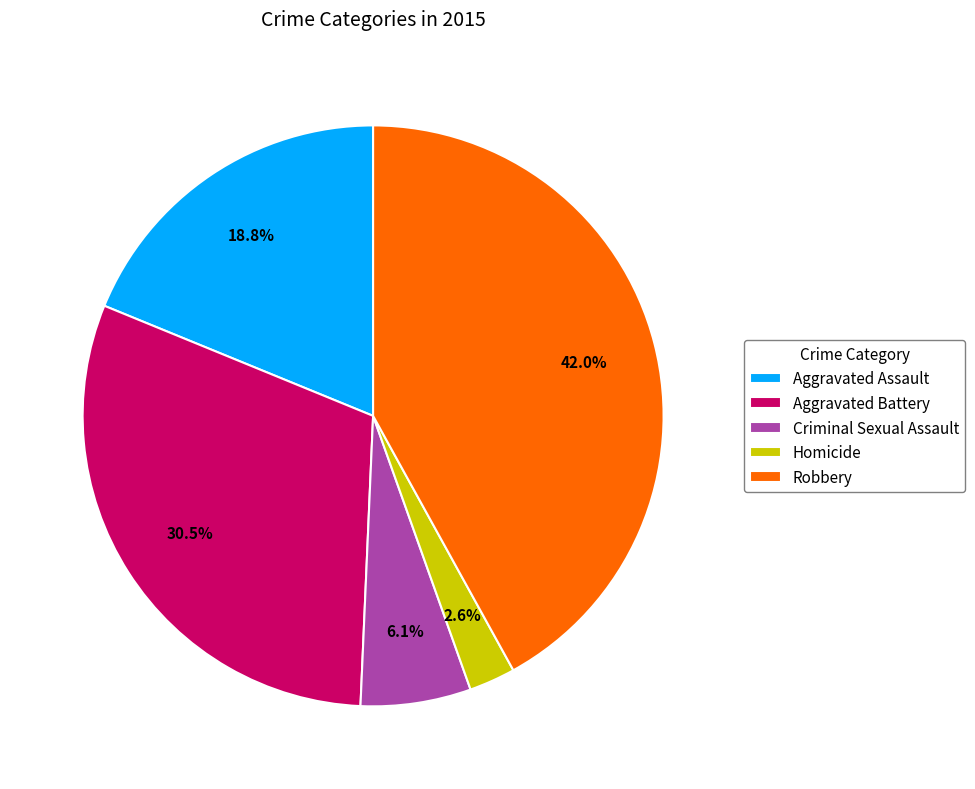

Rank the categories by value from lowest to highest.

Homicide, Criminal Sexual Assault, Aggravated Assault, Aggravated Battery, Robbery